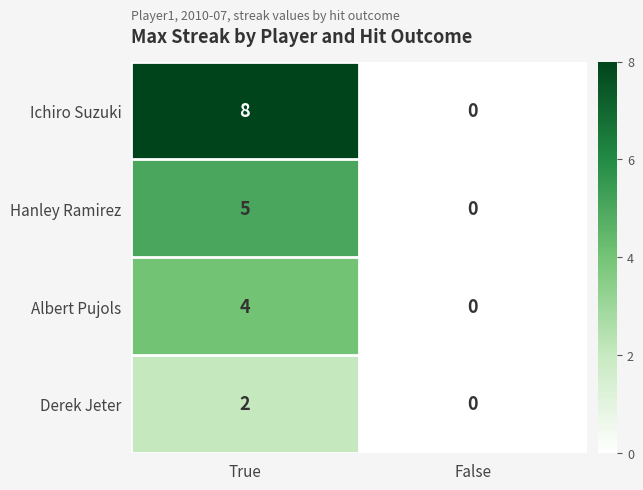

What is the difference between the highest and lowest values at True?

6